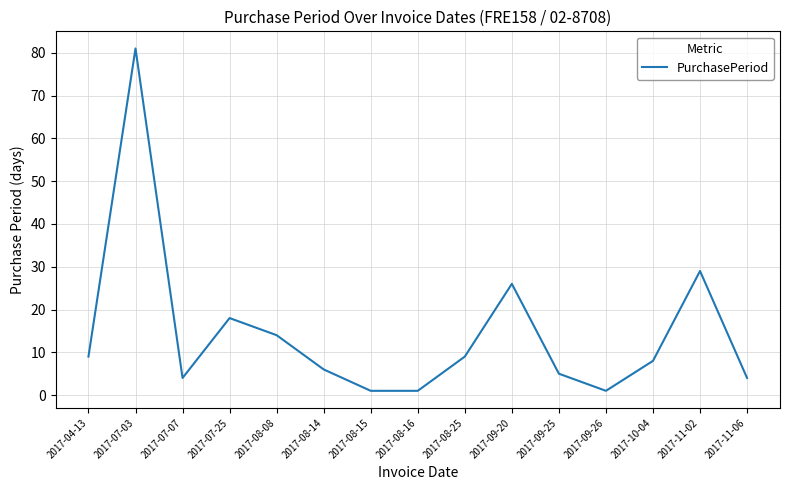

What is the difference between the values at 2017-07-07 and 2017-10-04?

4